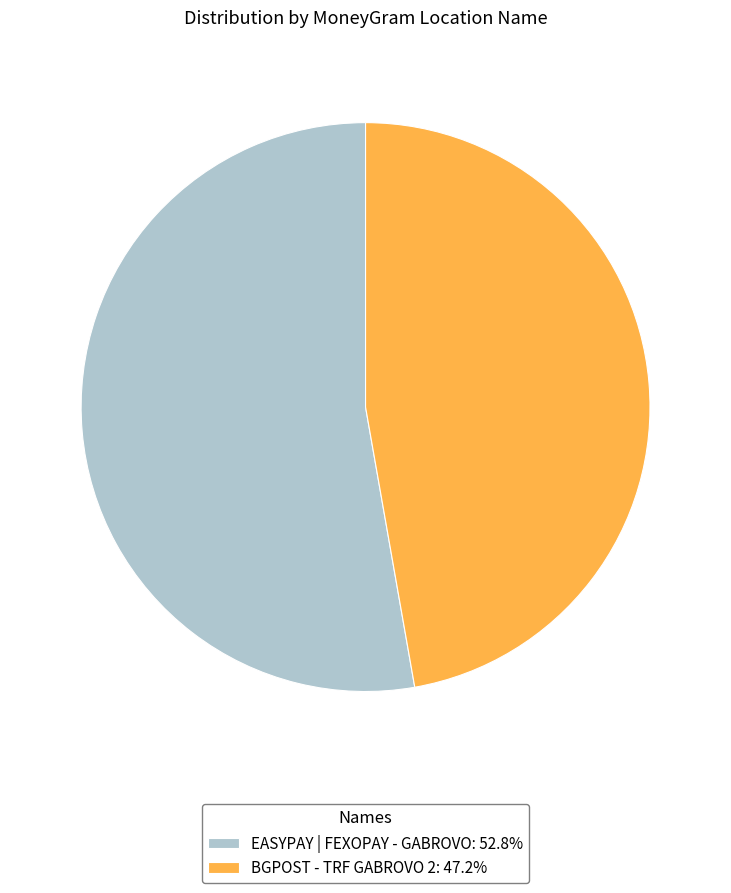

Which slice represents more than half of the pie?

EASYPAY | FEXOPAY - GABROVO